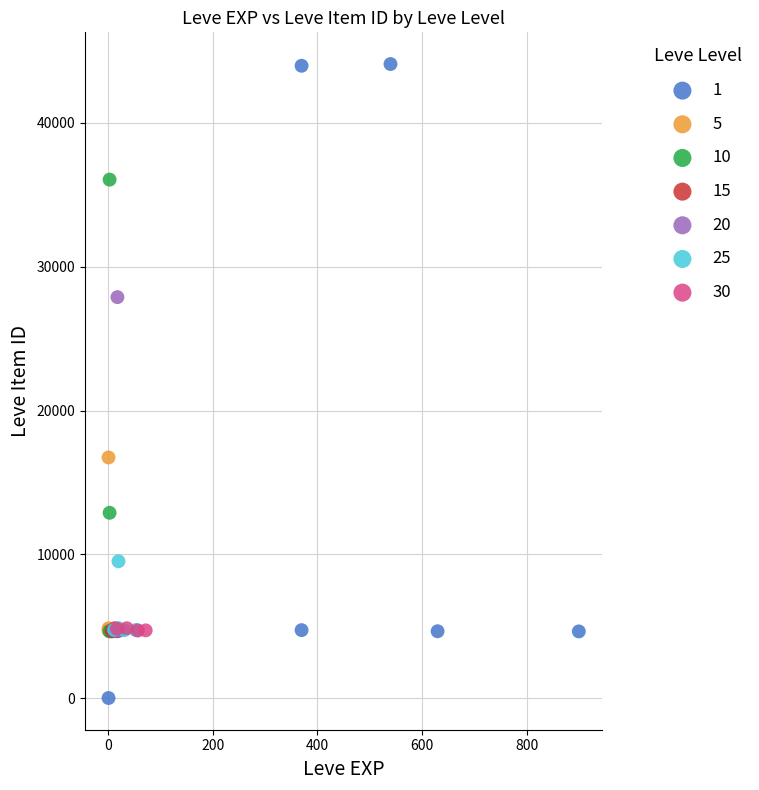

Which series has the widest spread of Y values?

1